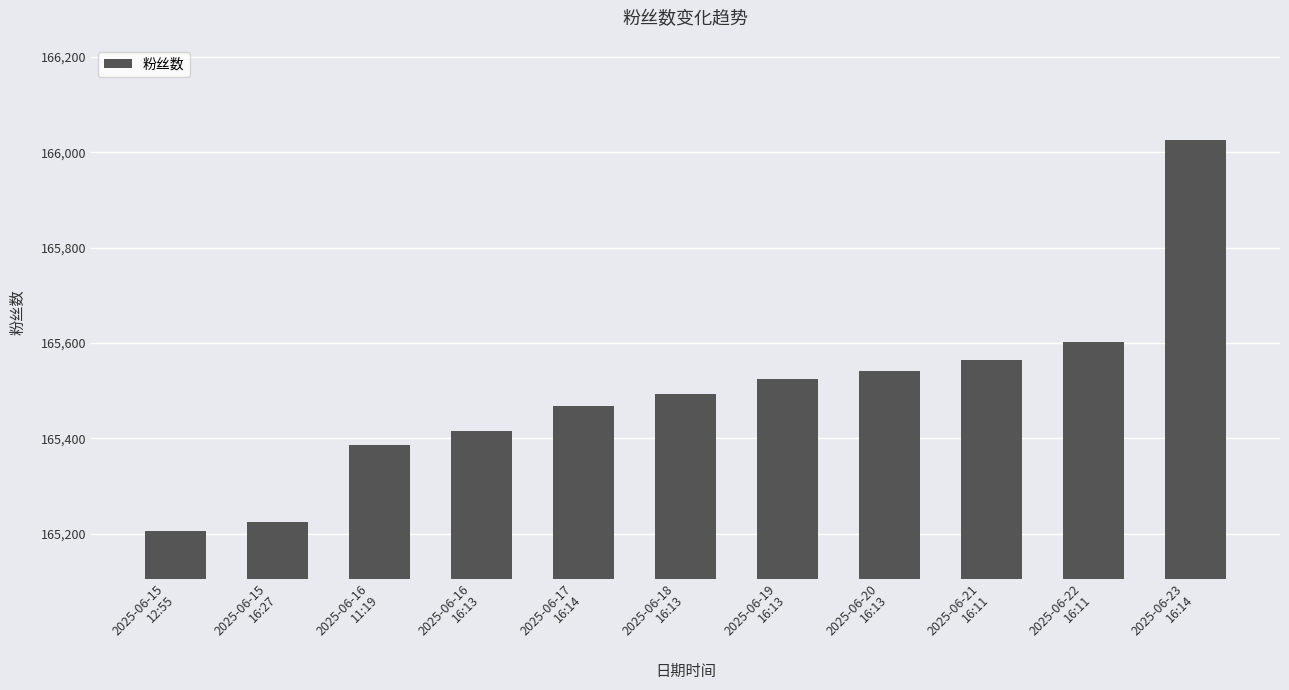

What is the greatest value displayed?

166025